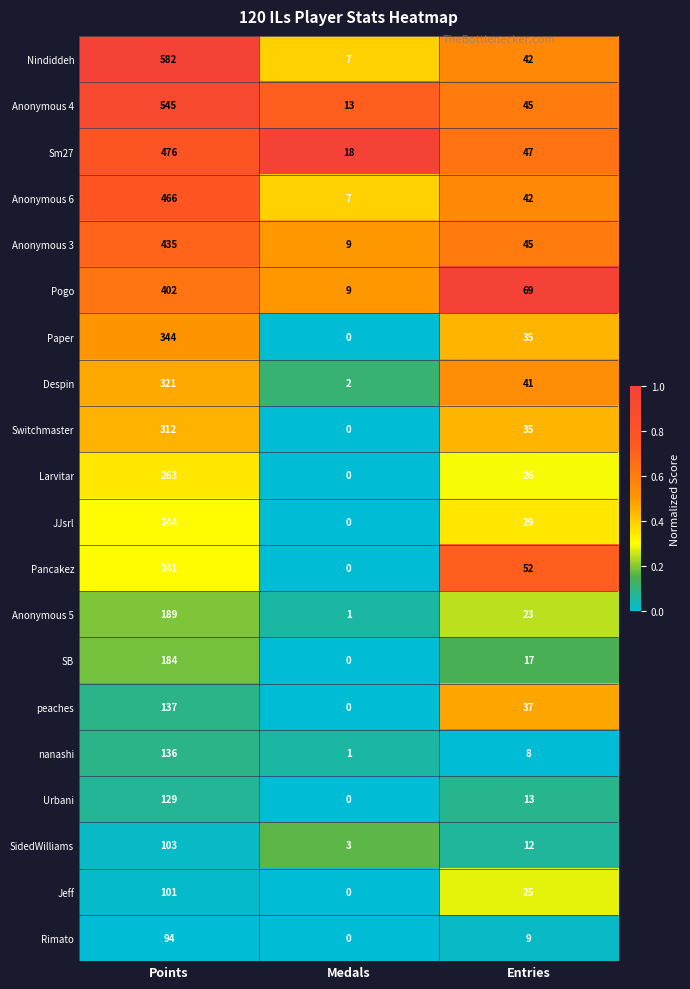

What is the spread (max minus min) of values at Entries?

61